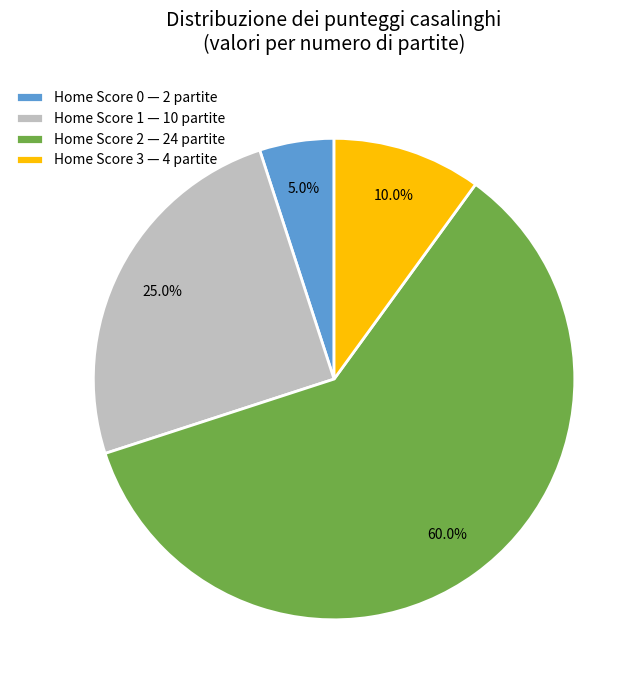

To the nearest percent, what is the combined percentage of Home Score 3 and Home Score 2?

70%